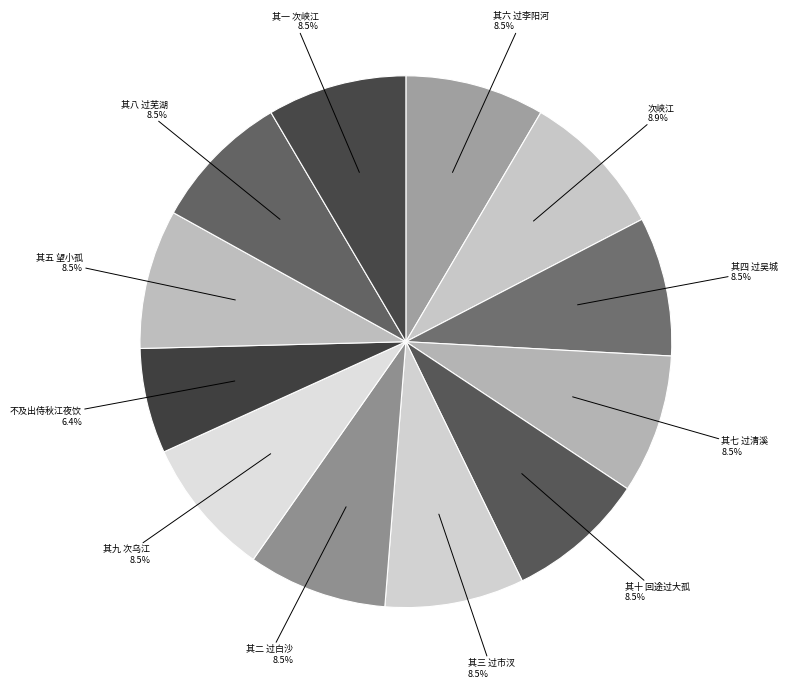

Count the number of slices in the pie.

12